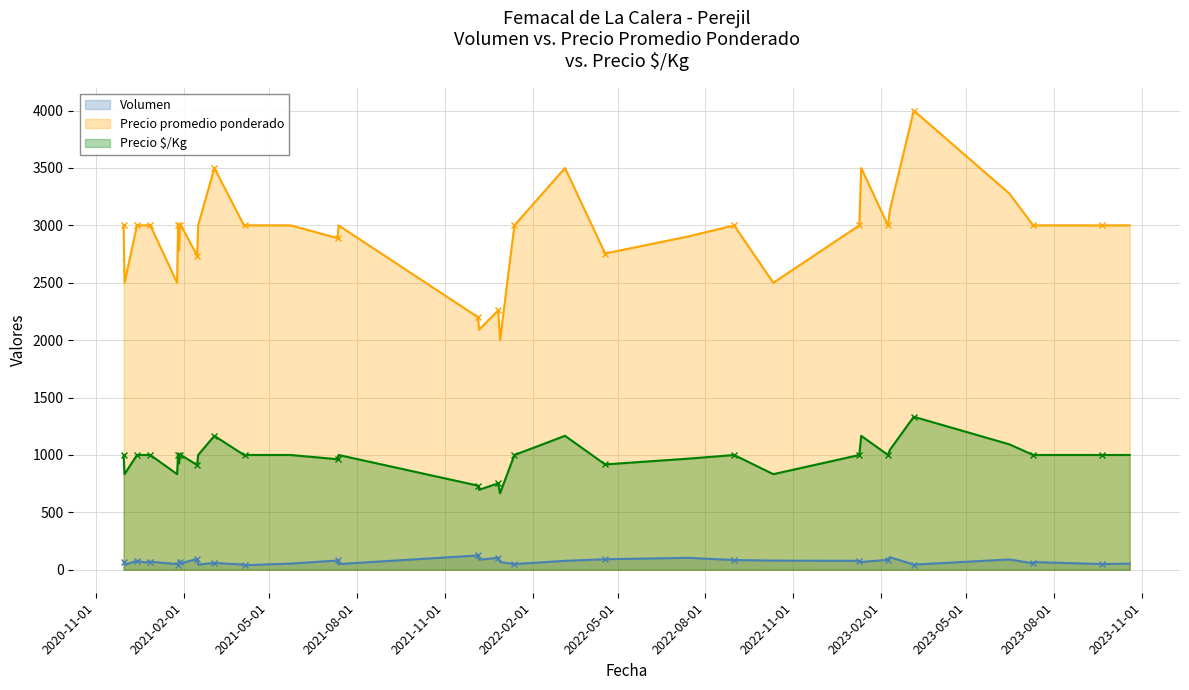

Which category has the lowest value across all series?

2021-04-06